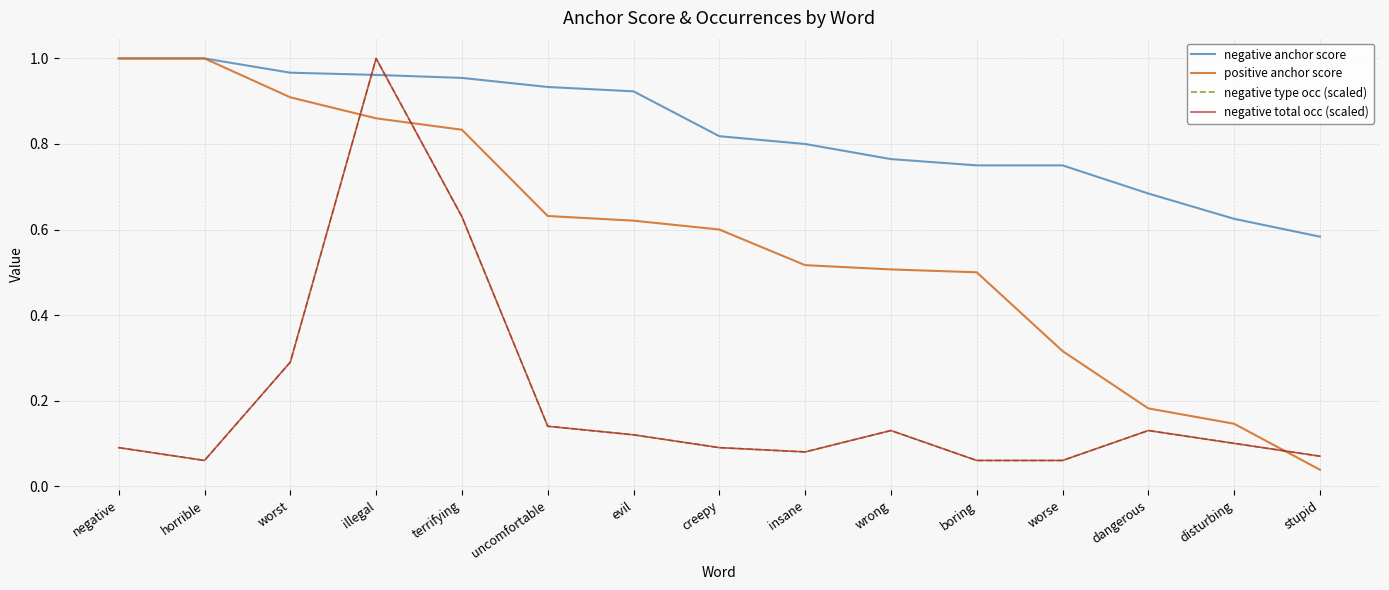

What is the difference between the highest and lowest values at wrong?

0.6